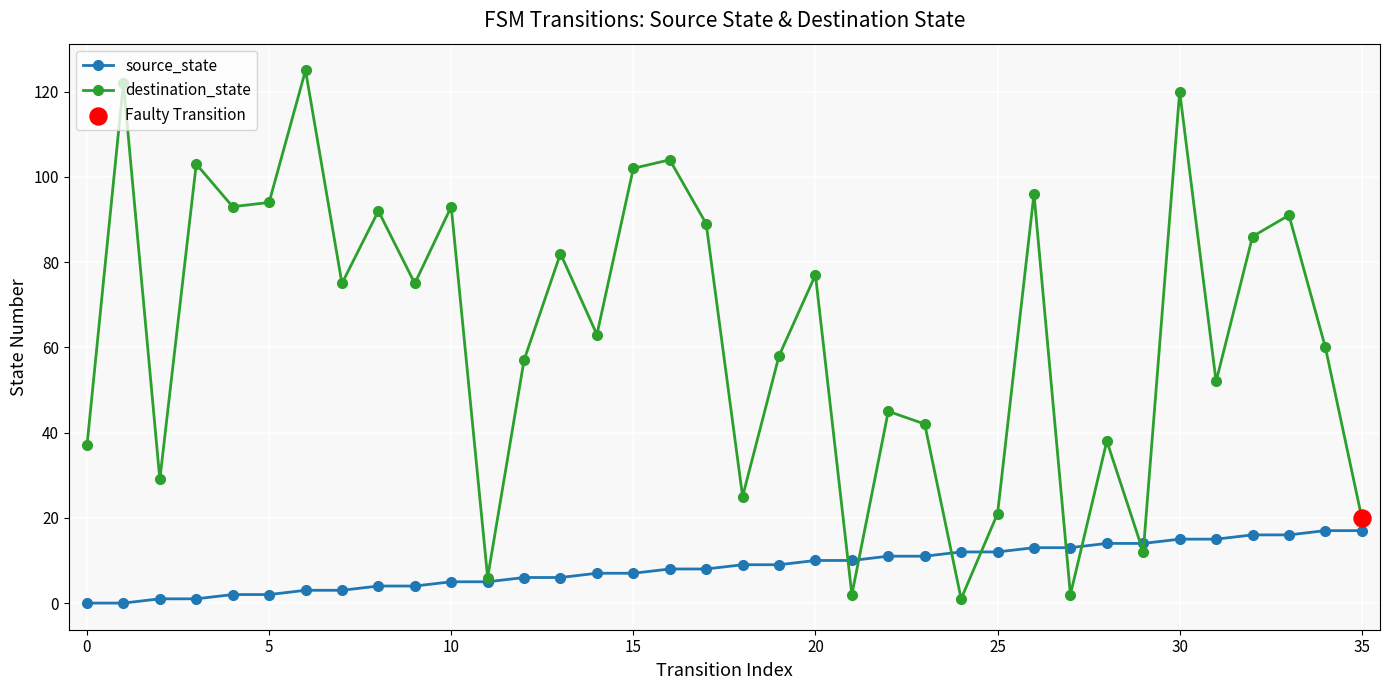

Which series has the largest range (max minus min)?

destination_state